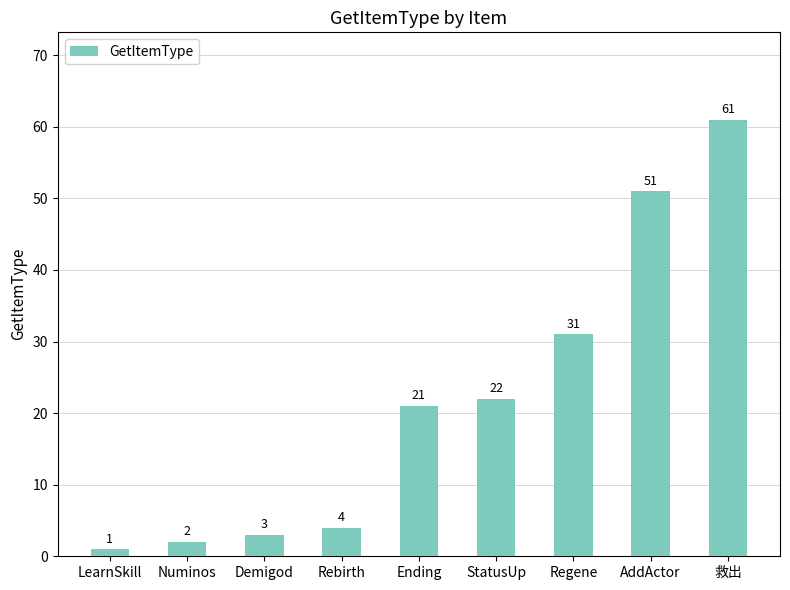

Where is the data nearest to the value 31?

Regene